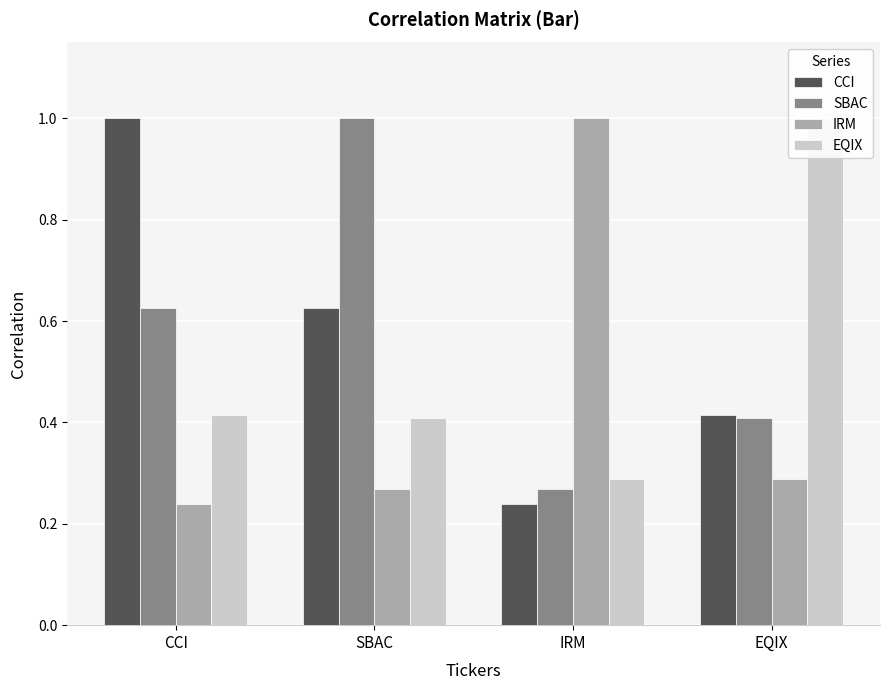

What value does the SBAC series have at EQIX?

0.4